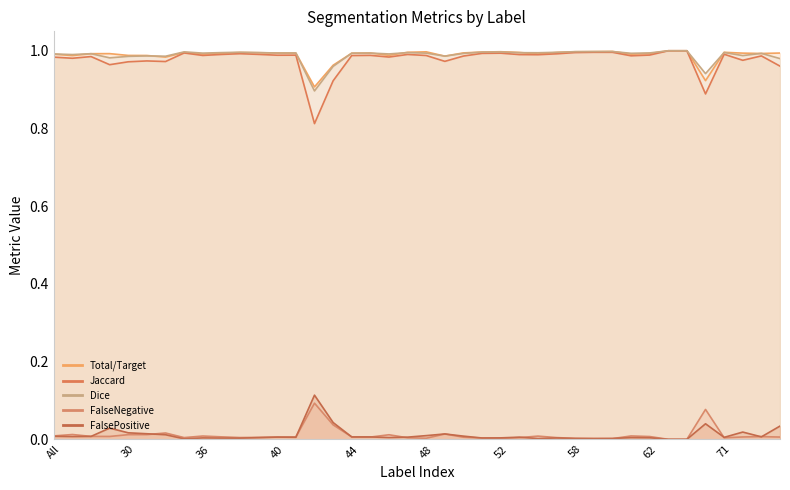

What are all the series names shown in the legend?

Total/Target, Jaccard, Dice, FalseNegative, FalsePositive